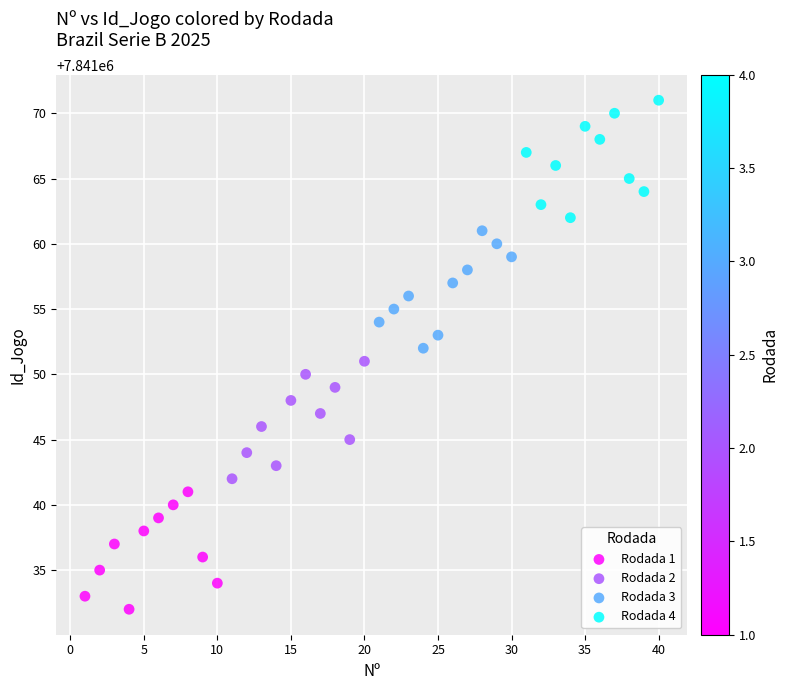

What are all the series names shown in the legend?

Rodada 1, Rodada 2, Rodada 3, Rodada 4